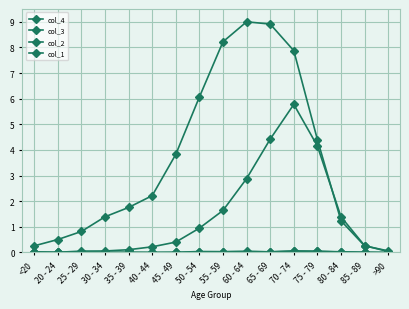

How many lines are shown in the chart?

4